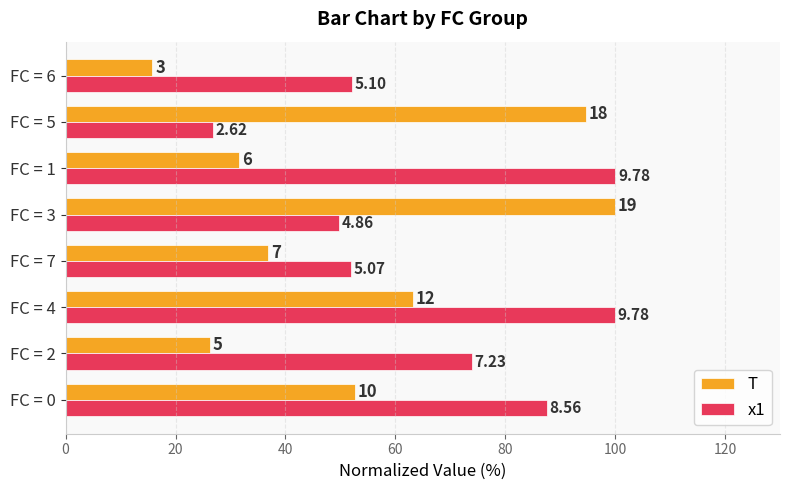

What are all the series names shown in the legend?

T, x1